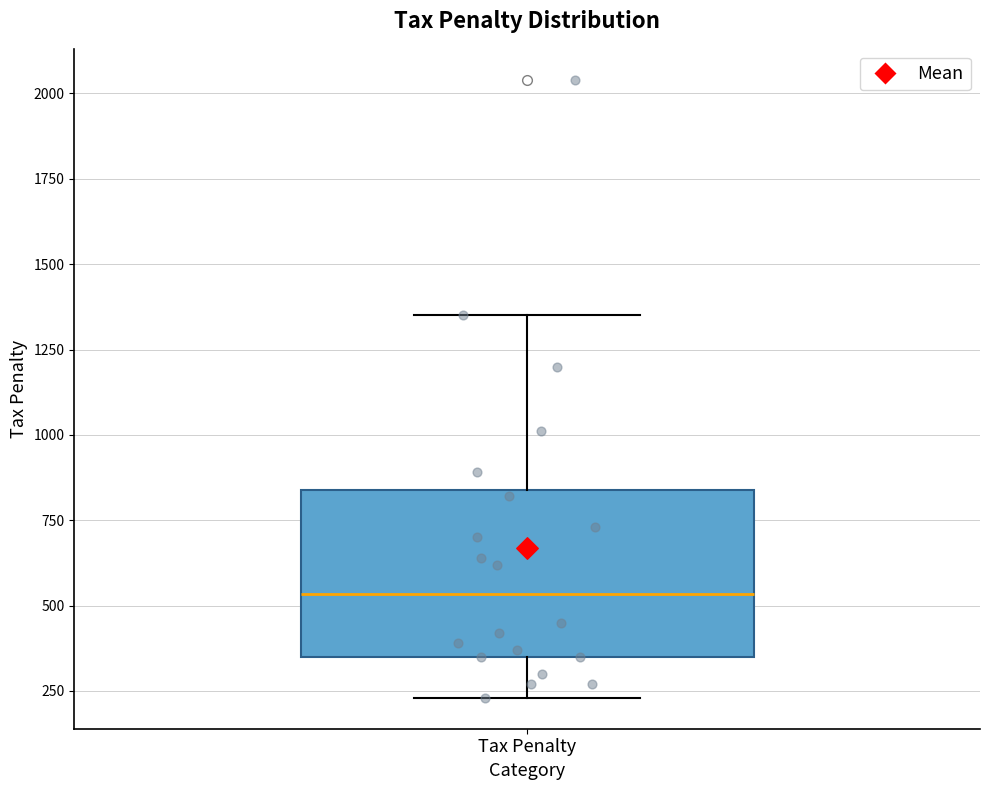

Where does the upper whisker of the box for Tax Penalty end on the y-axis? The values are not printed on the chart, so give them approximately, as read against the axis.

1350